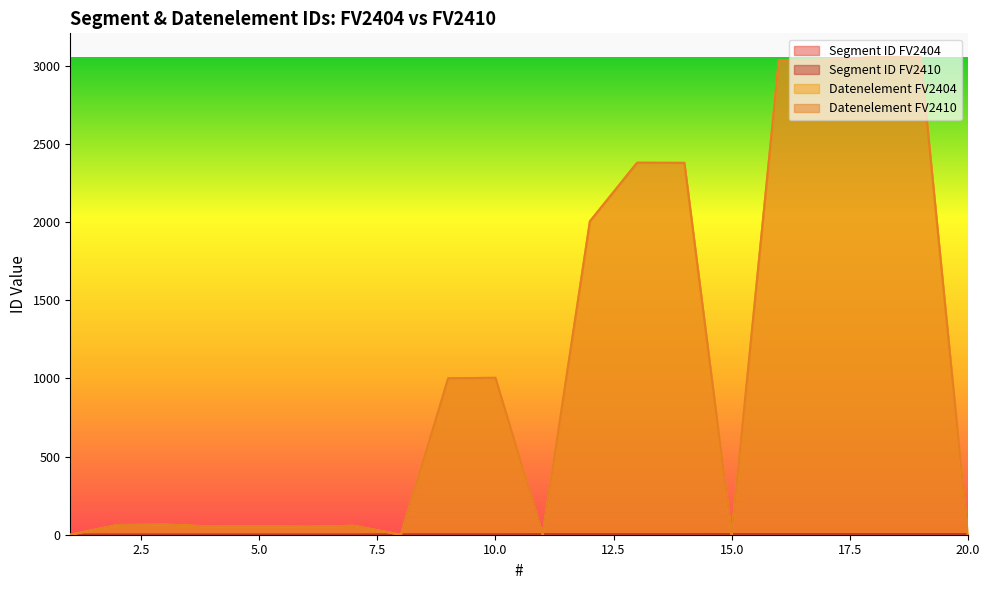

True or false: Segment ID FV2410 has more than 1 interior local peaks.

False